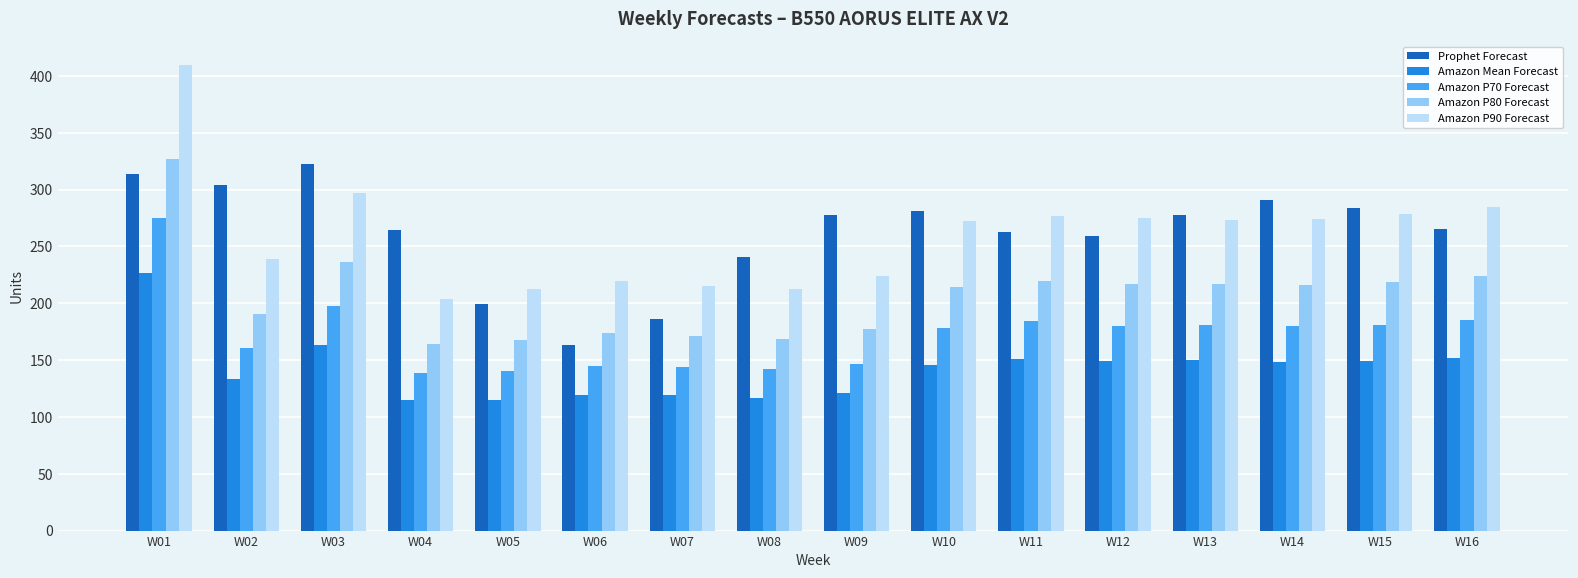

What is the difference between the highest and lowest values at W13?

127.6